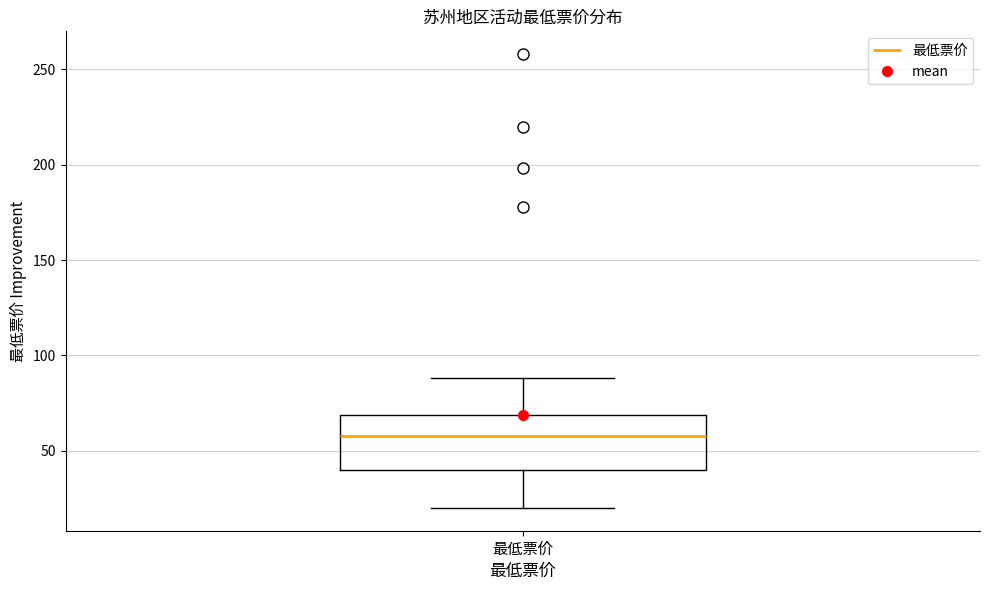

Read this box plot against the y-axis: the position of the median line, the range covered by the box, and the ends of both whiskers. The values are not printed on the chart, so give them approximately, as read against the axis.

median 60, box 40 to 70, whiskers 20 to 90